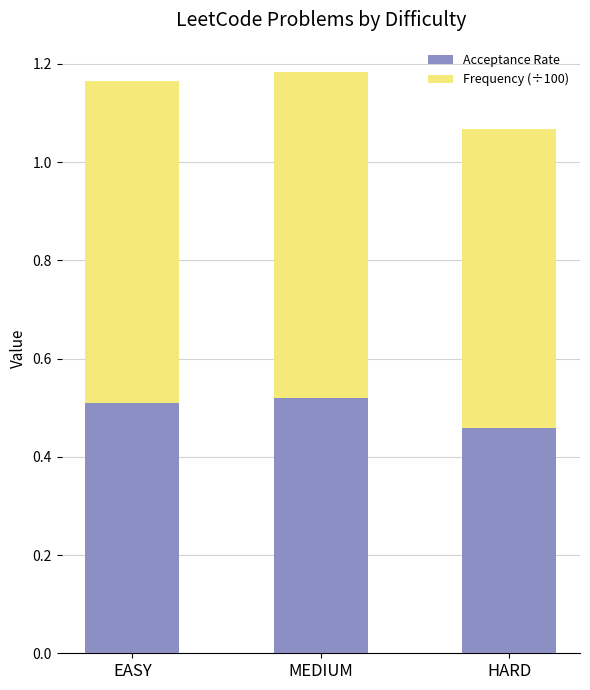

The value of Acceptance Rate at EASY is 0.3. True or false?

False